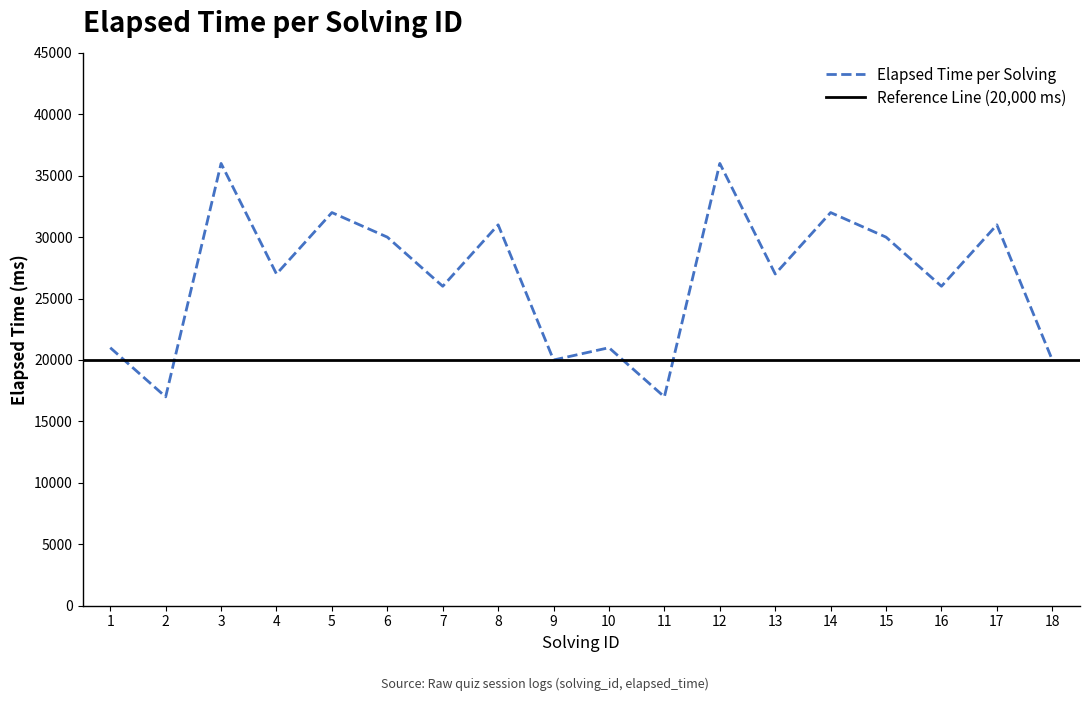

What is the value of the 5th point from the left?

32000